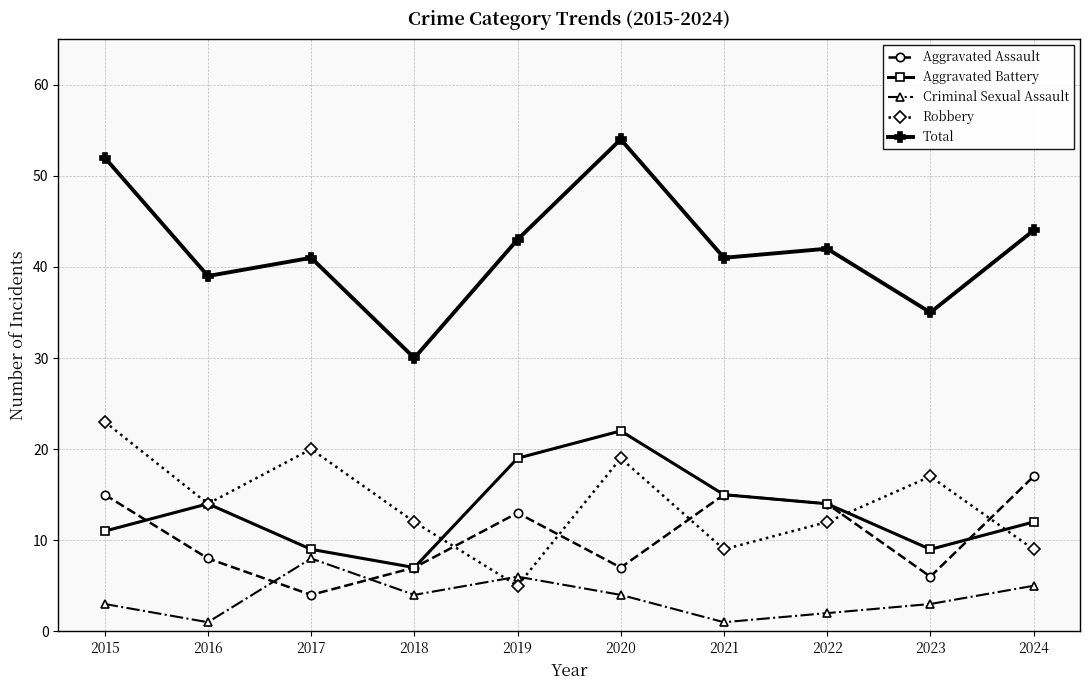

What is the total value across all series at 2018?

60